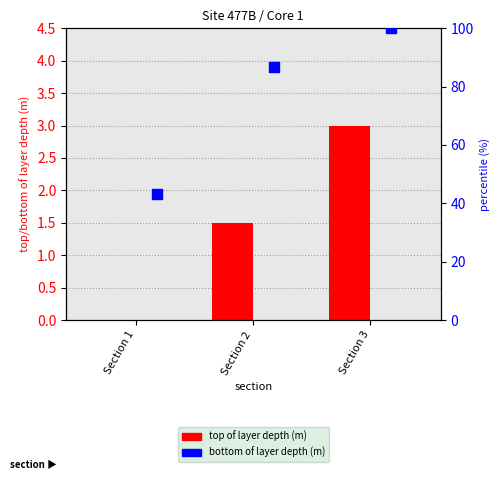

Is the value of bottom of layer depth (m) at Section 2 greater than the value of top of layer depth (m) at Section 3?

Yes